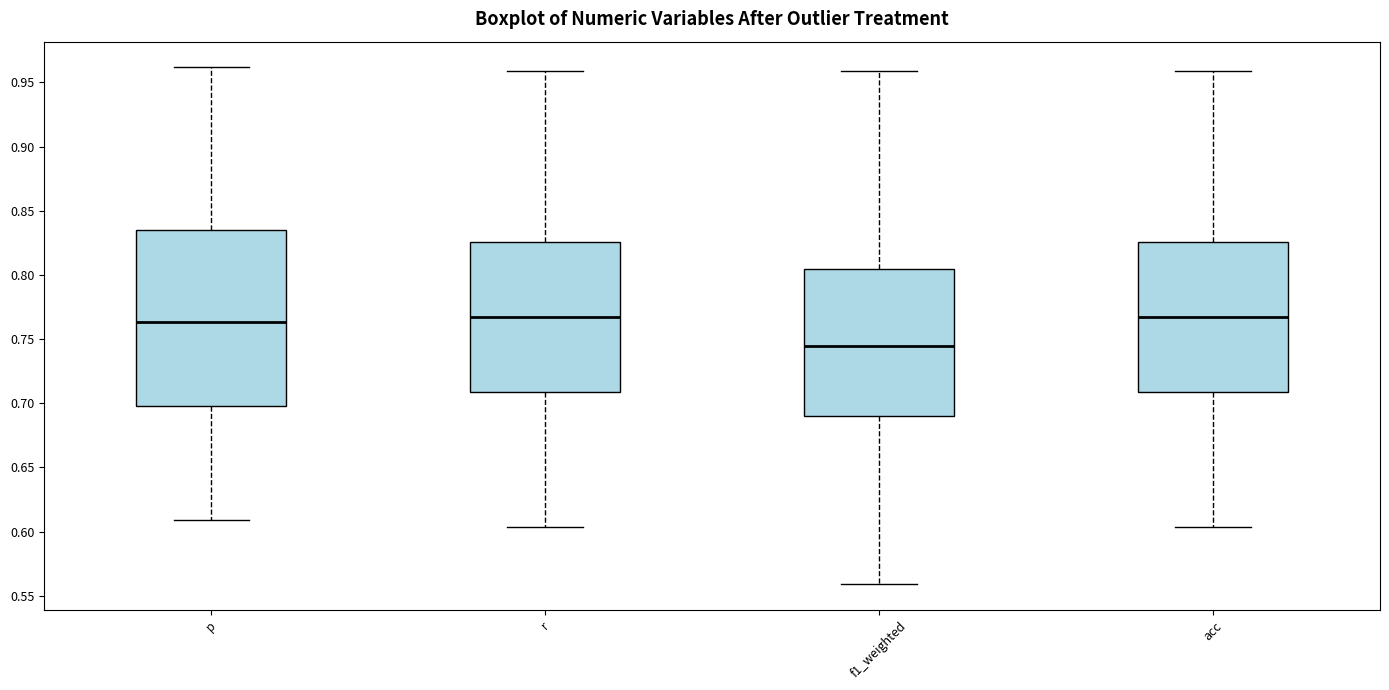

Which box has the lowest median line?

f1_weighted